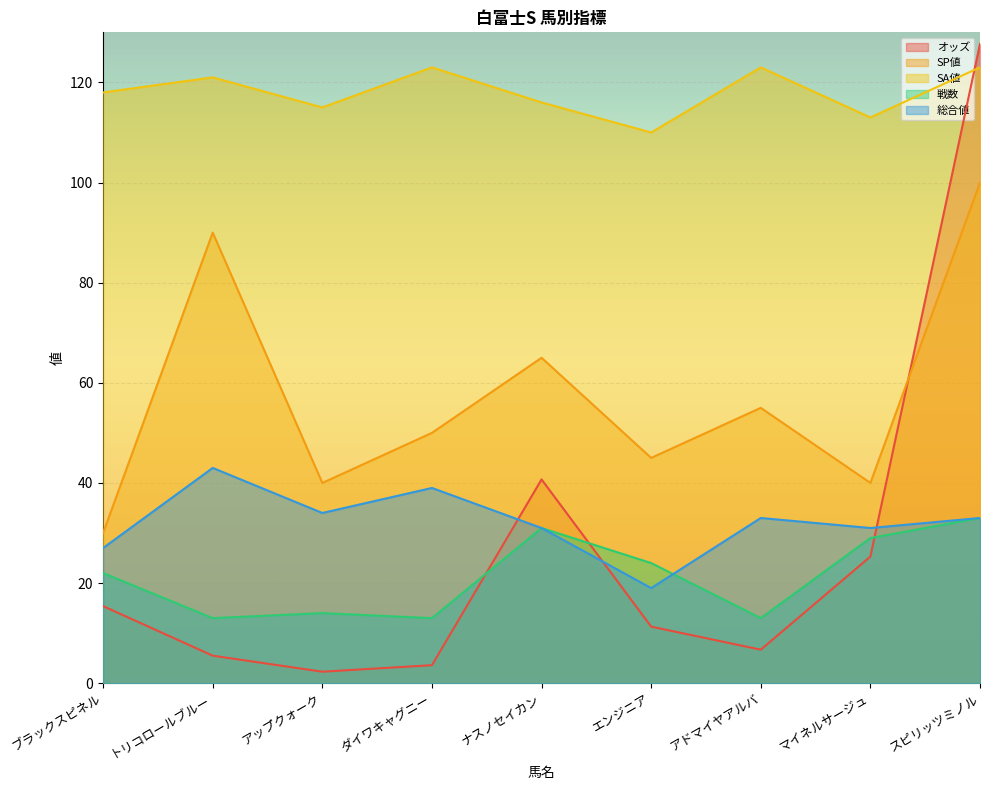

What is the label of the 4th point from the right?

エンジニア